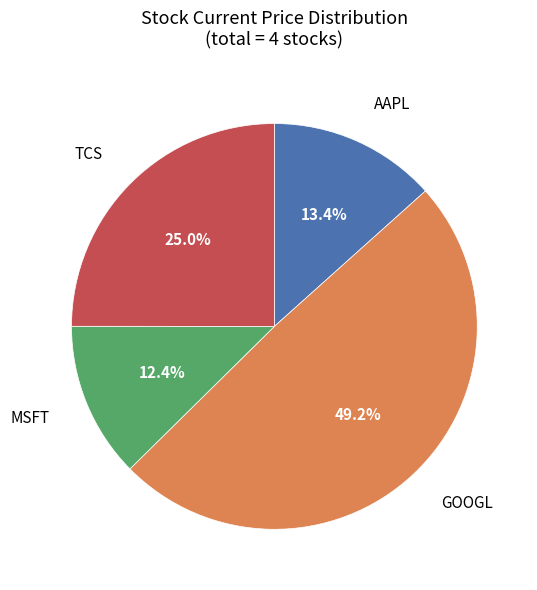

Is there any slice that represents more than half of the pie?

No